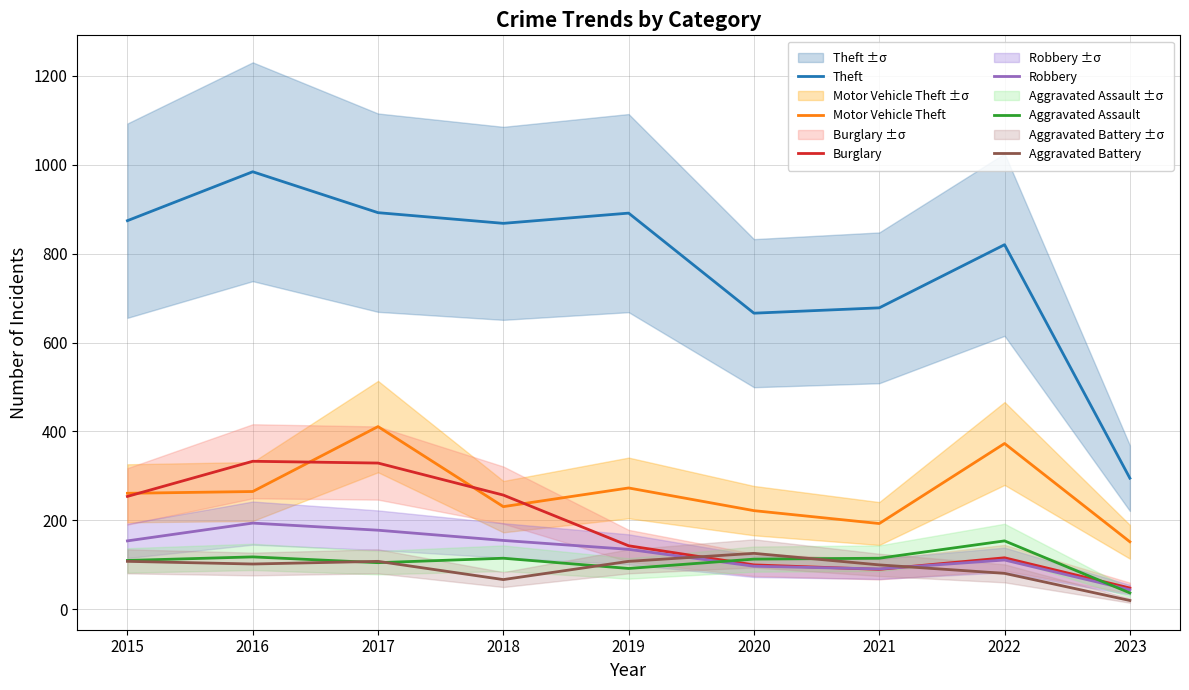

At 2018, list the series in order from smallest to largest.

Aggravated Battery, Aggravated Assault, Robbery, Motor Vehicle Theft, Burglary, Theft